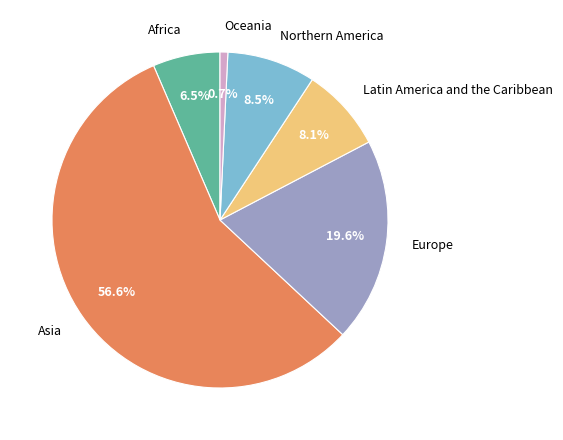

How much of the chart is everything except Latin America and the Caribbean?

91.9%